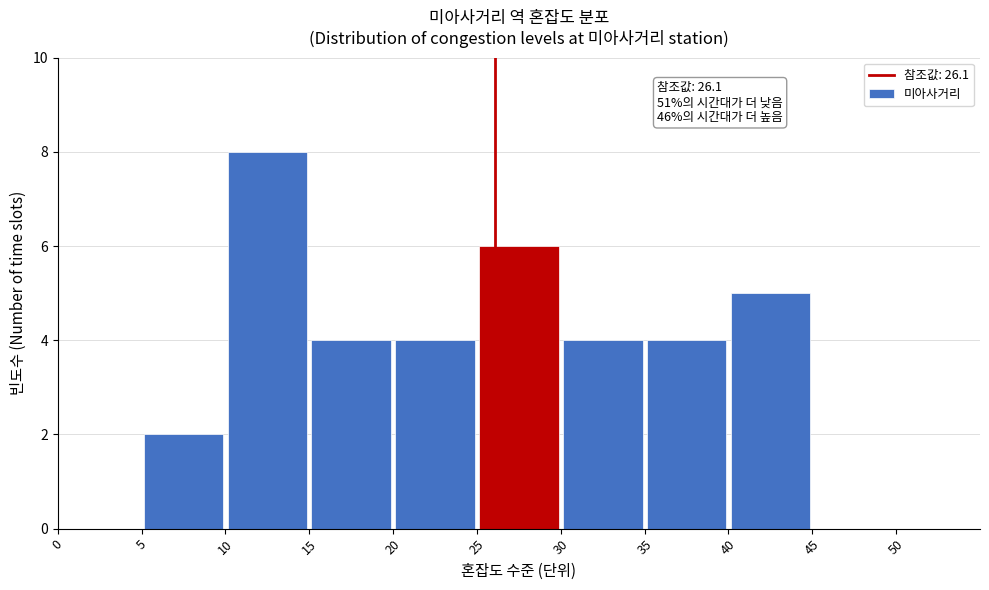

Which range on the x-axis has the tallest bar?

10 to 15